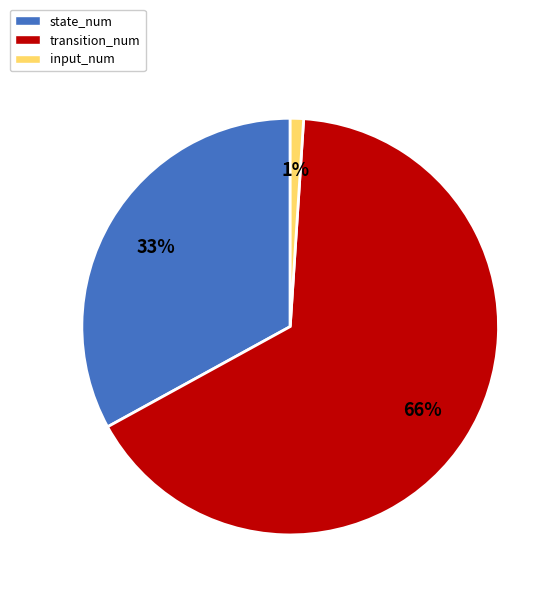

Count the number of slices in the pie.

3